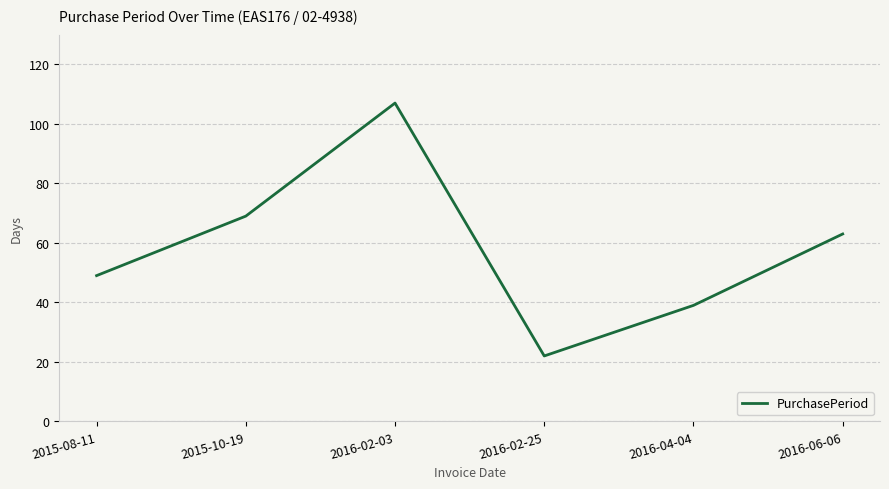

What is the greatest value displayed?

107